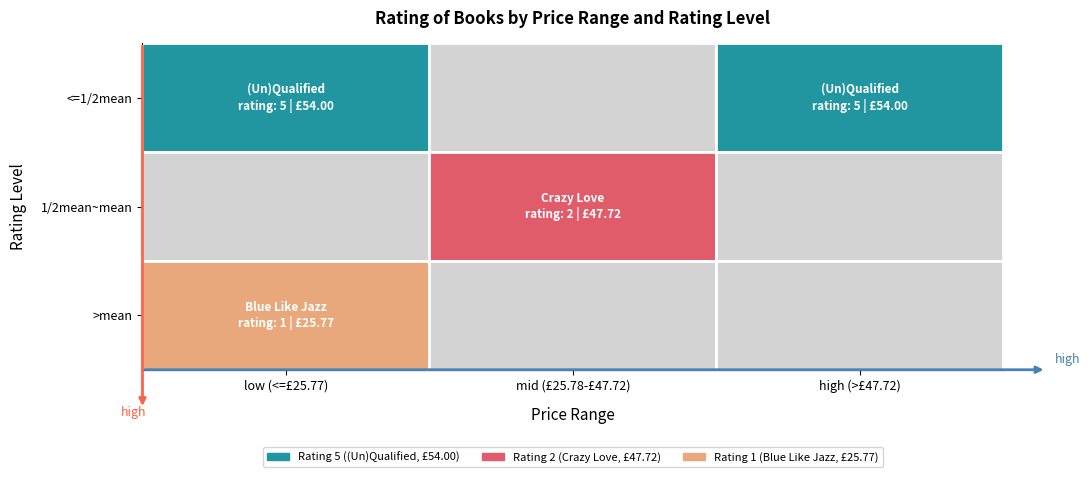

Which series changed the most between 0 and 1?

(Un)Qualified